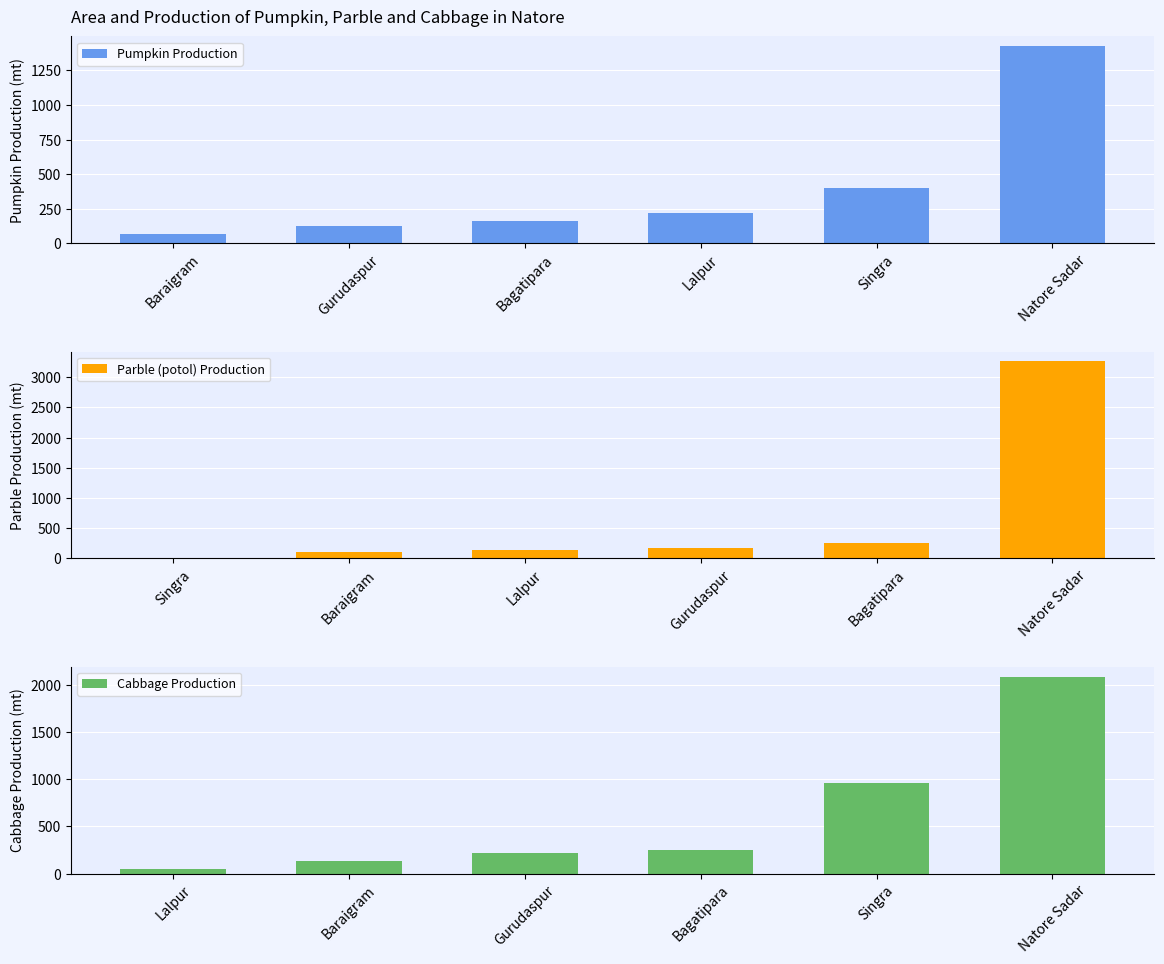

At which label does Cabbage Production first exceed 250?

Singra